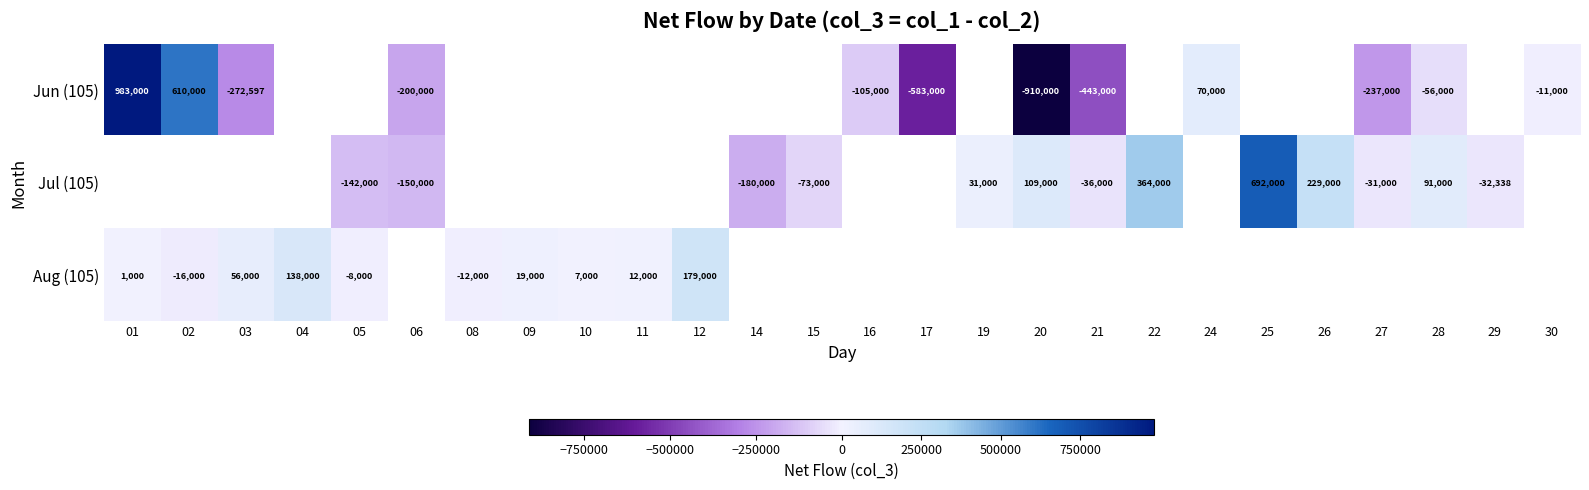

The Aug (105) series shows 56000 at 03. True or false?

True